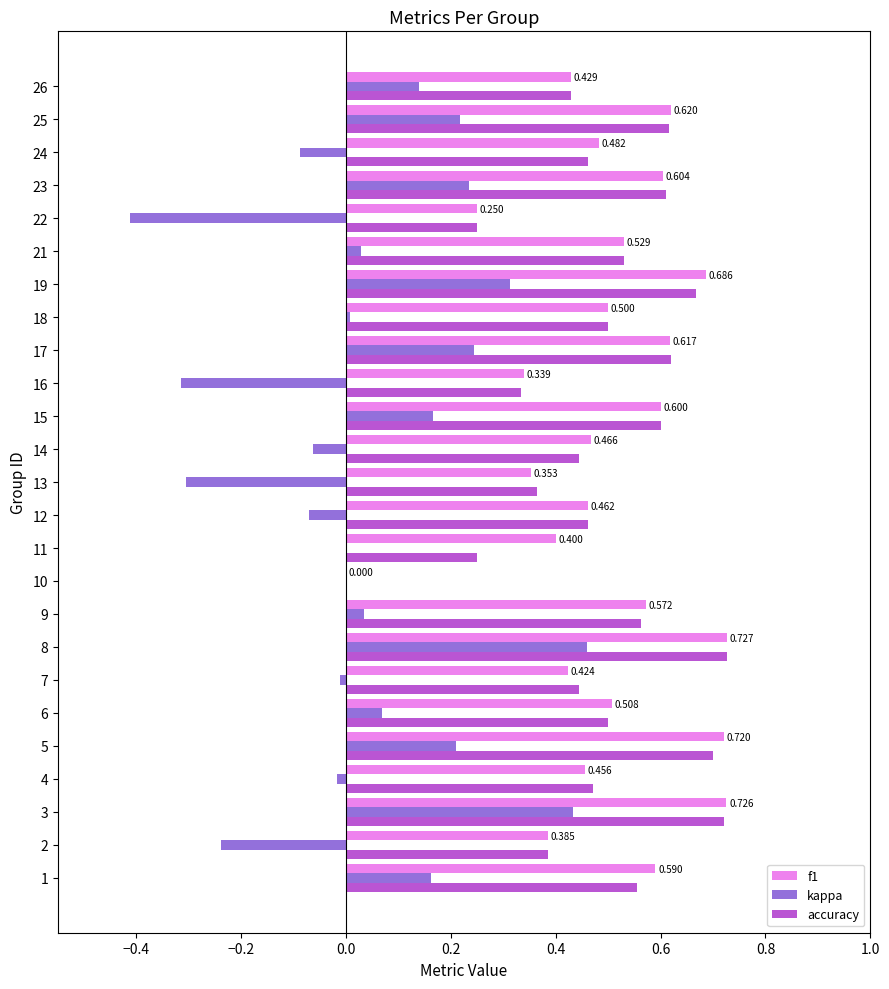

Which series changed the most between 1 and 12?

kappa